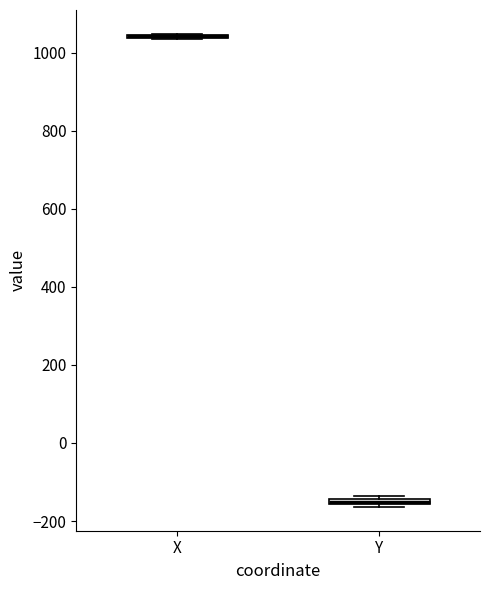

Where is the upper edge of the box for Y on the y-axis? The values are not printed on the chart, so give them approximately, as read against the axis.

-140